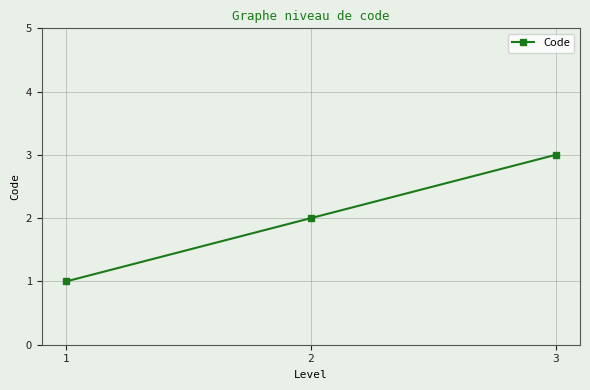

Approximately how many times larger is the value at 1 compared to 3?

0.3